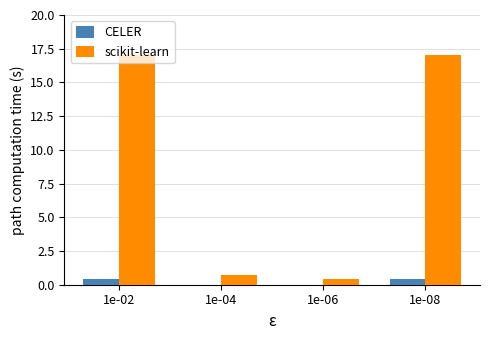

What value does the scikit-learn series have at 1e-04?

0.7